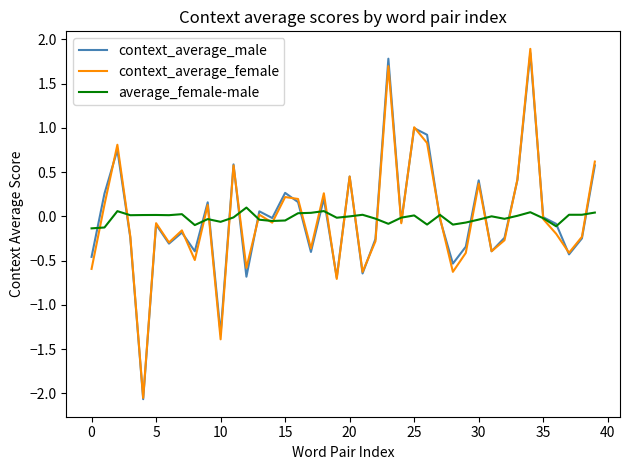

What is the highest value of the context_average_female series?

1.9